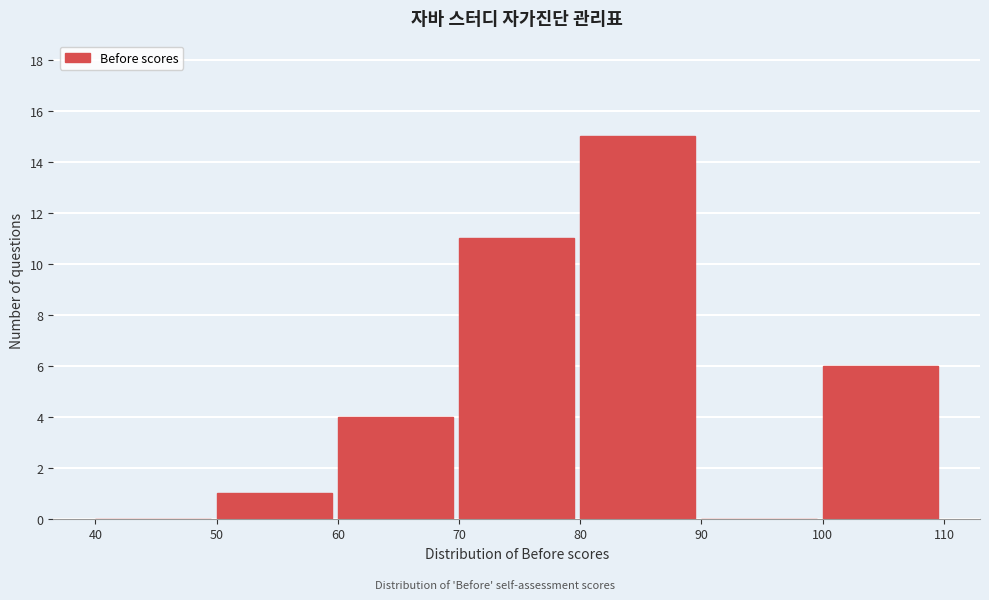

Reading left to right, transcribe this chart: for each bar, give the range it covers on the x-axis and its height. The values are not printed on the chart, so give them approximately, as read against the axis.

40 to 50: 0
50 to 60: 1
60 to 70: 4
70 to 80: 11
80 to 90: 15
90 to 100: 0
100 to 110: 6